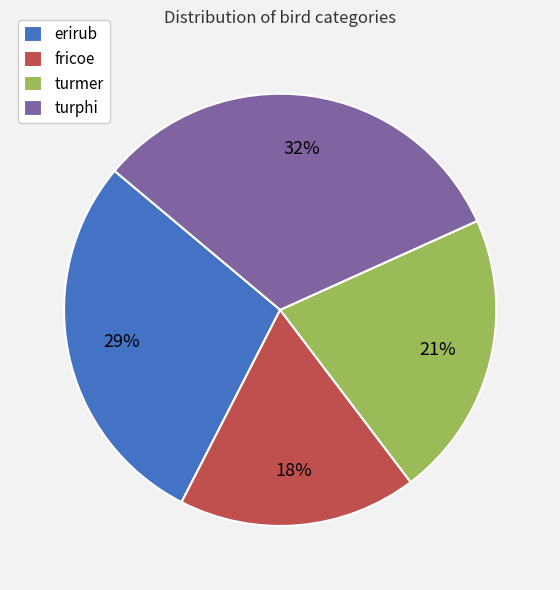

Is turphi the majority of the pie?

No